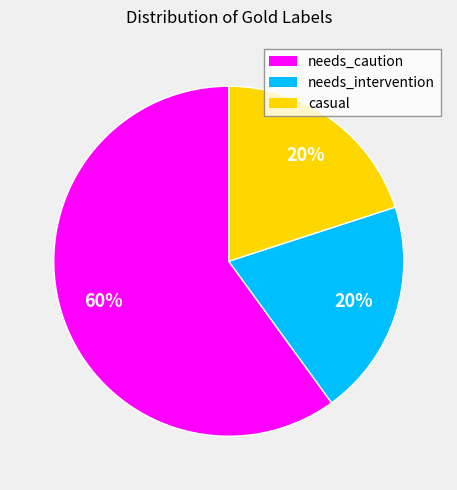

What percentage is the needs_intervention slice, to the nearest percent?

20%